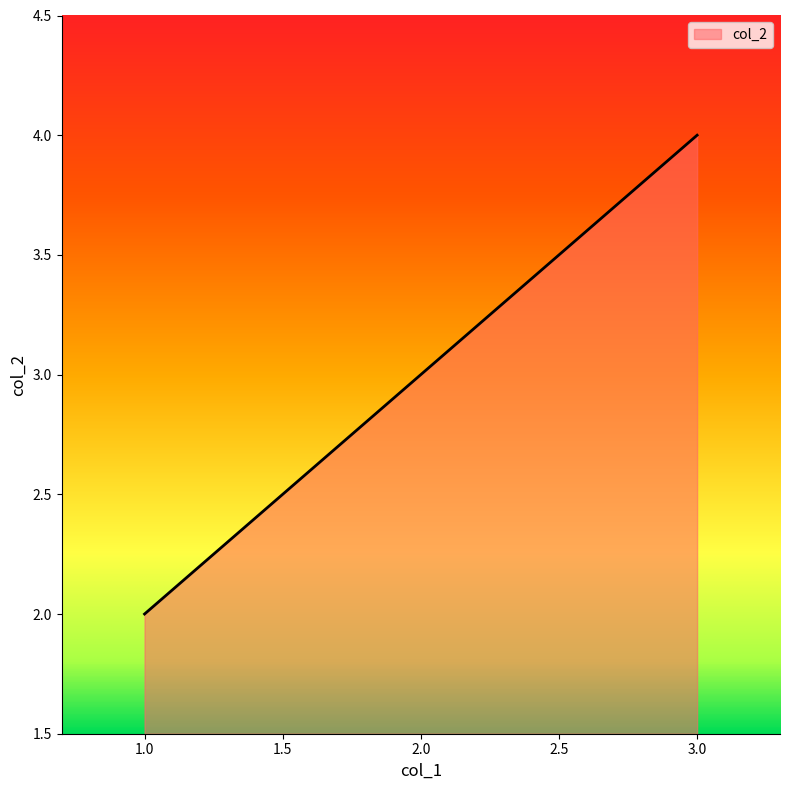

Rank the categories by value from highest to lowest.

3.0, 2.0, 1.0